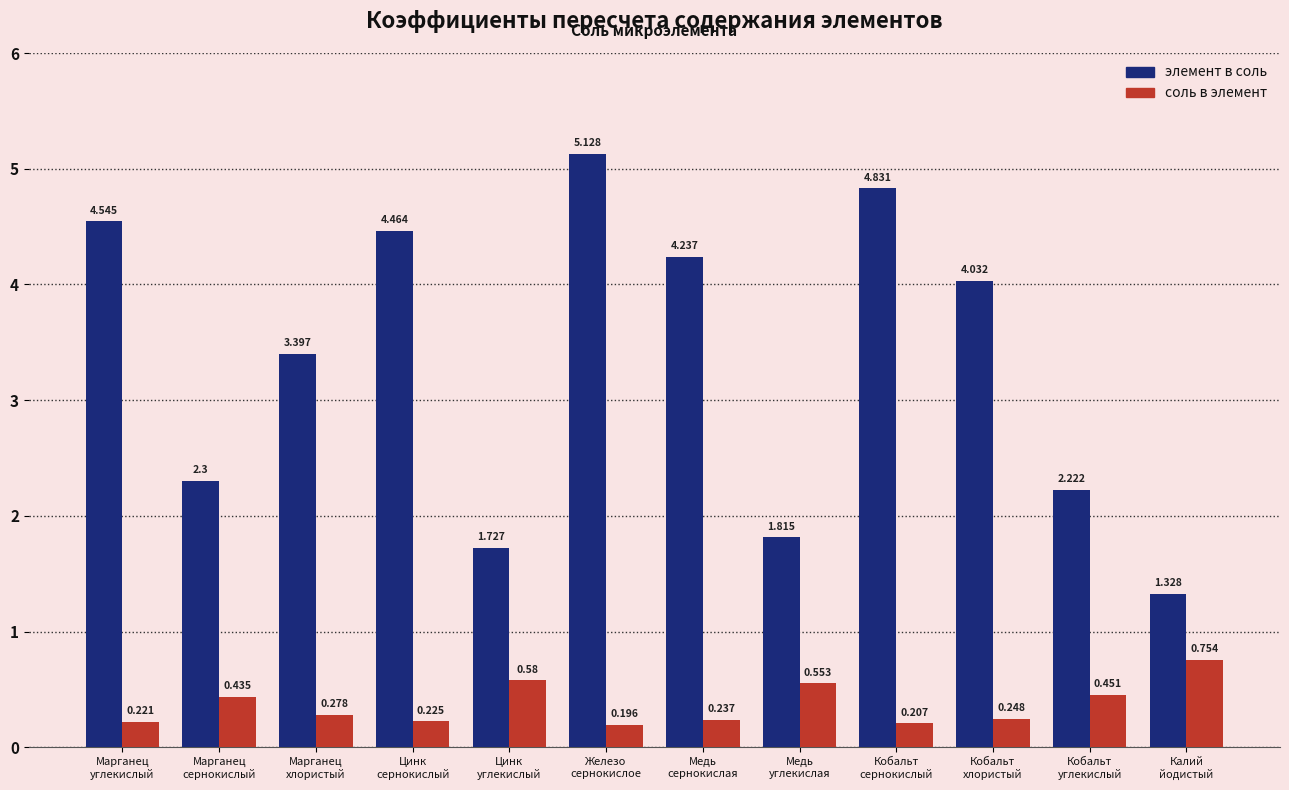

List the series in order of their peak value, highest first.

элемент в соль, соль в элемент